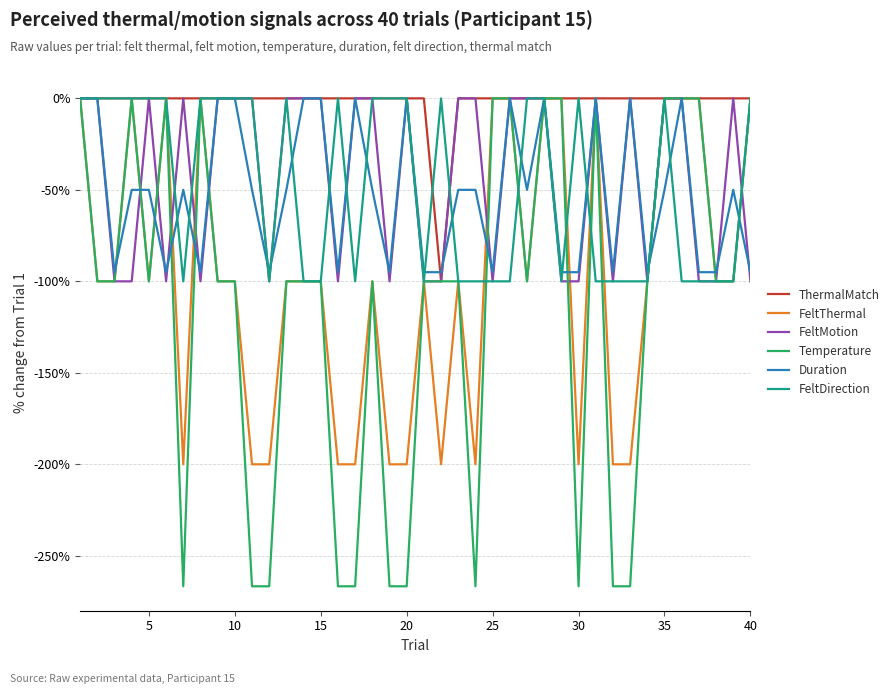

Reading left to right, transcribe all the data shown in this chart.

ThermalMatch: 0.0	0.0	0.0	0.0	0.0	0.0	0.0	0.0	0.0	0.0	0.0	0.0	0.0	0.0	0.0	0.0	0.0	0.0	0.0	0.0	0.0	-100.0	0.0	0.0	0.0	0.0	0.0	0.0	0.0	0.0	0.0	0.0	0.0	0.0	0.0	0.0	0.0	0.0	0.0	0.0
FeltThermal: 0.0	-100.0	-100.0	0.0	-100.0	0.0	-200.0	0.0	-100.0	-100.0	-200.0	-200.0	-100.0	-100.0	-100.0	-200.0	-200.0	-100.0	-200.0	-200.0	-100.0	-200.0	-100.0	-200.0	0.0	0.0	-100.0	0.0	0.0	-200.0	0.0	-200.0	-200.0	-100.0	0.0	0.0	0.0	-100.0	-100.0	0.0
FeltMotion: 0.0	0.0	-100.0	-100.0	0.0	-100.0	0.0	-100.0	0.0	0.0	0.0	-100.0	0.0	0.0	0.0	-100.0	0.0	0.0	-100.0	0.0	-100.0	-100.0	0.0	0.0	-100.0	0.0	0.0	0.0	-100.0	-100.0	0.0	-100.0	0.0	-100.0	0.0	0.0	-100.0	-100.0	0.0	-100.0
Temperature: 0.0	-100.0	-100.0	0.0	-100.0	0.0	-266.7	0.0	-100.0	-100.0	-266.7	-266.7	-100.0	-100.0	-100.0	-266.7	-266.7	-100.0	-266.7	-266.7	-100.0	-100.0	-100.0	-266.7	0.0	0.0	-100.0	0.0	0.0	-266.7	0.0	-266.7	-266.7	-100.0	0.0	0.0	0.0	-100.0	-100.0	0.0
Duration: 0.0	0.0	-95.0	-50.0	-50.0	-95.0	-50.0	-95.0	0.0	0.0	-50.0	-95.0	-50.0	0.0	0.0	-95.0	0.0	-50.0	-95.0	0.0	-95.0	-95.0	-50.0	-50.0	-95.0	0.0	-50.0	0.0	-95.0	-95.0	0.0	-95.0	0.0	-95.0	-50.0	0.0	-95.0	-95.0	-50.0	-95.0
FeltDirection: 0.0	0.0	0.0	0.0	0.0	0.0	-100.0	0.0	0.0	0.0	0.0	-100.0	0.0	-100.0	-100.0	0.0	-100.0	0.0	0.0	0.0	-100.0	0.0	-100.0	-100.0	-100.0	-100.0	0.0	0.0	-100.0	0.0	-100.0	-100.0	-100.0	-100.0	0.0	-100.0	-100.0	-100.0	-100.0	0.0